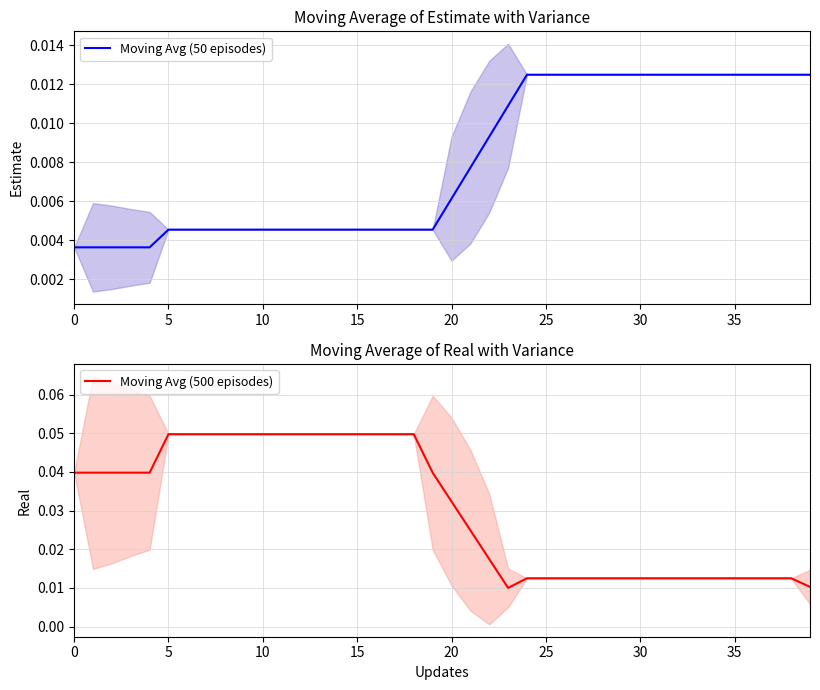

At which label is Moving Avg (500 episodes) closest to 0?

23